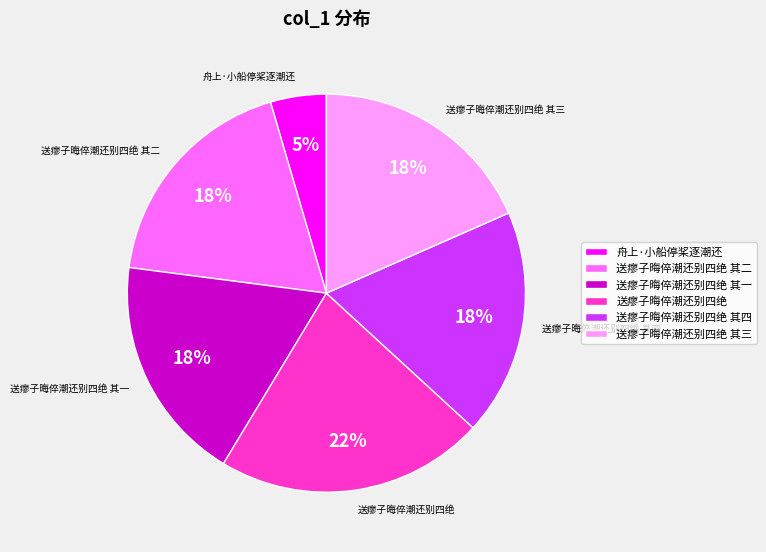

True or false: 送瘳子晦倅潮还别四绝 其四 accounts for 18% of the total.

True